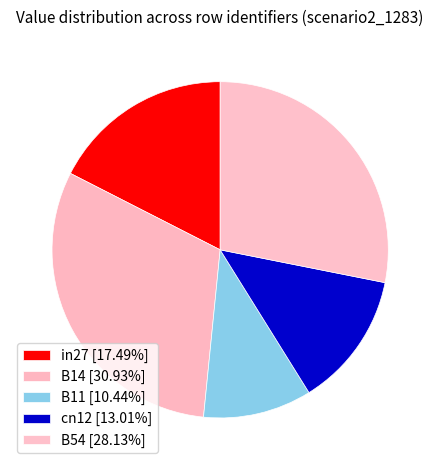

Which category has the smallest portion of the pie?

B11